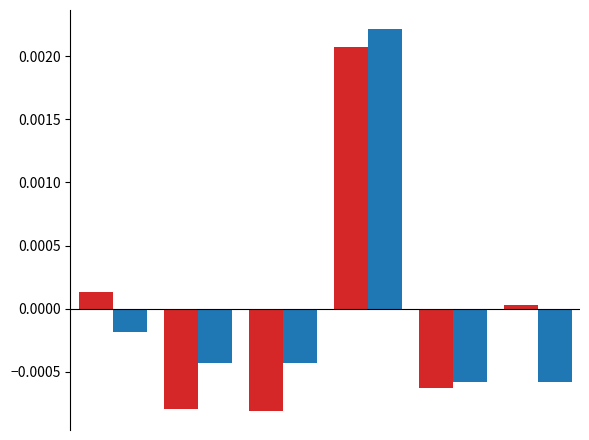

Count the number of categories in the chart.

6